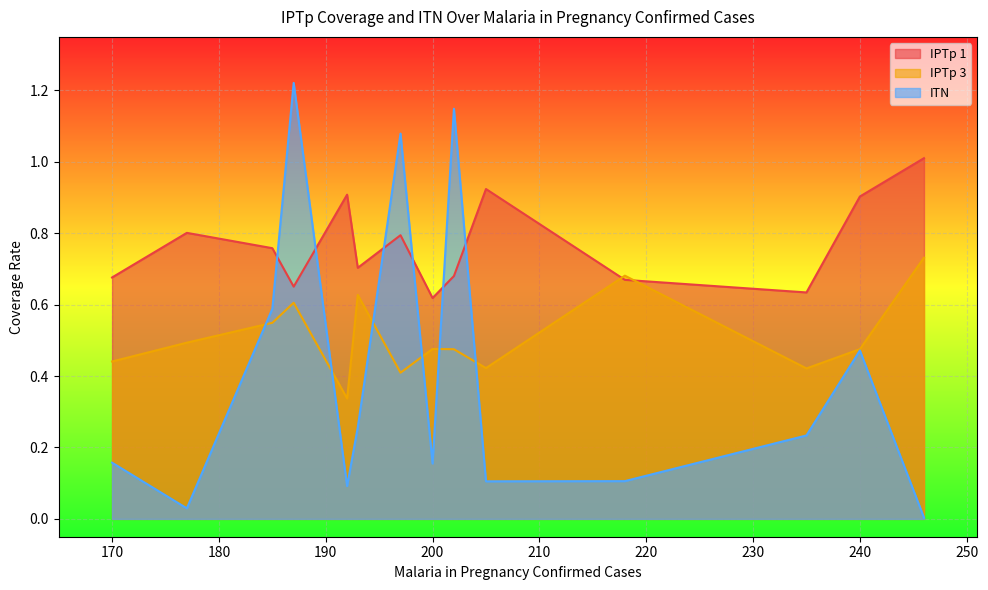

True or false: IPTp 1 and IPTp 3 intersect in this chart.

True